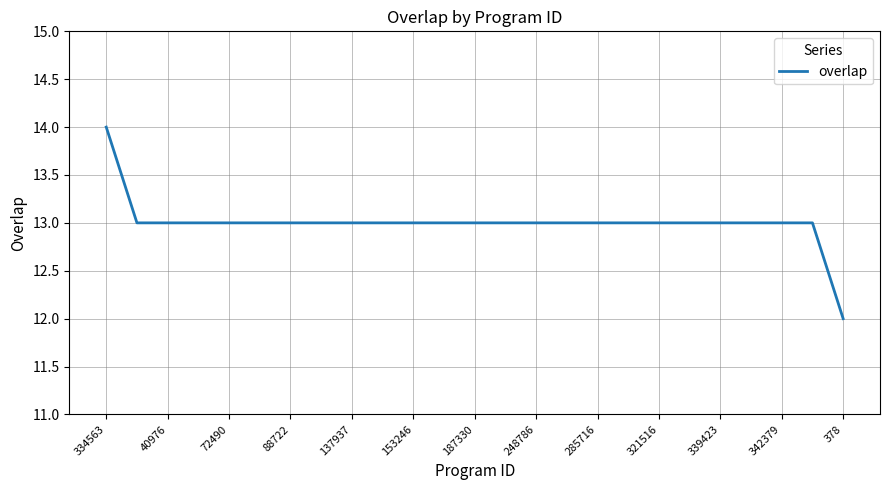

What is the maximum value shown in the chart?

14